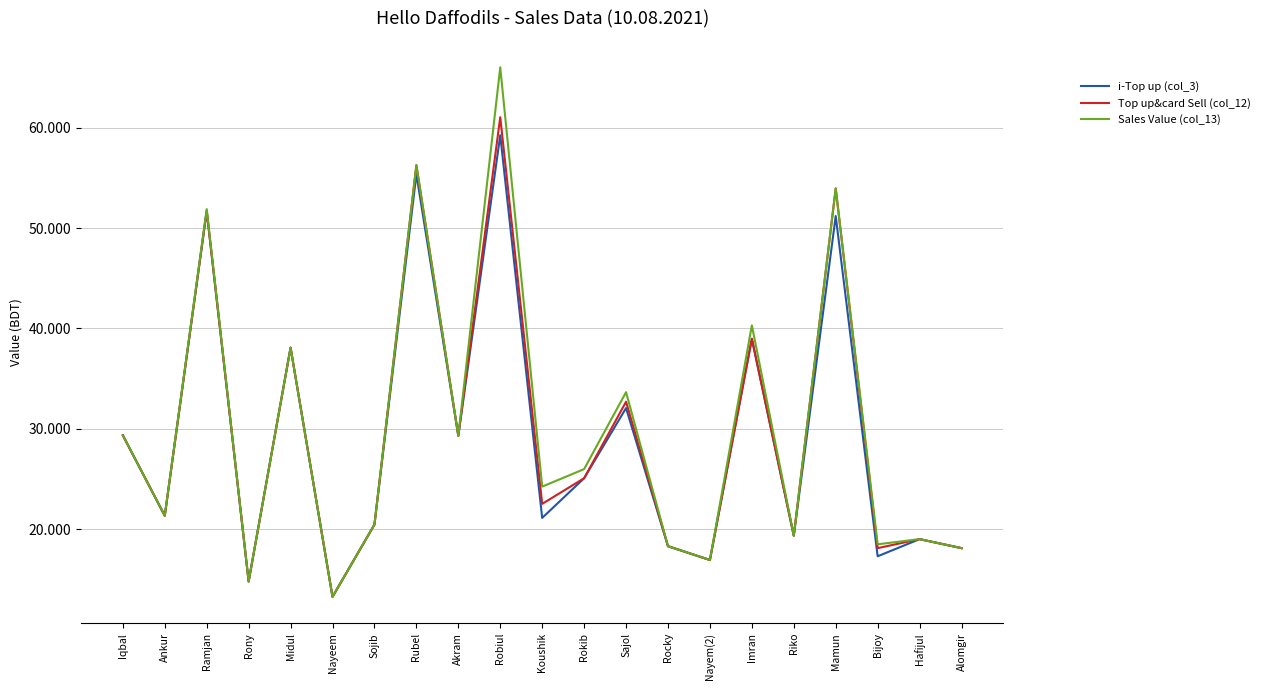

What are all the series names shown in the legend?

i-Top up (col_3), Top up&card Sell (col_12), Sales Value (col_13)